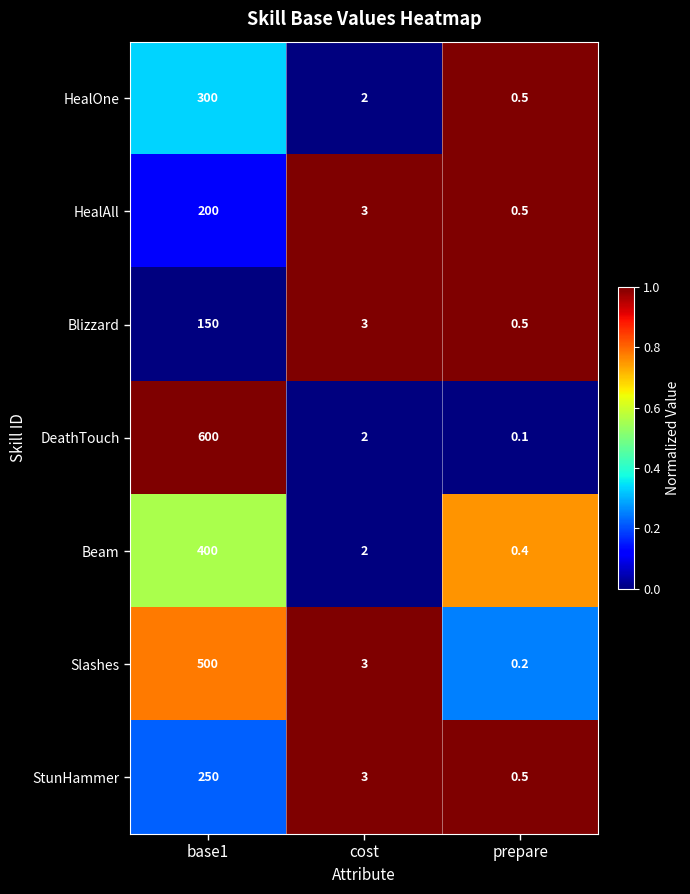

Where does the Beam series first go above 2?

base1